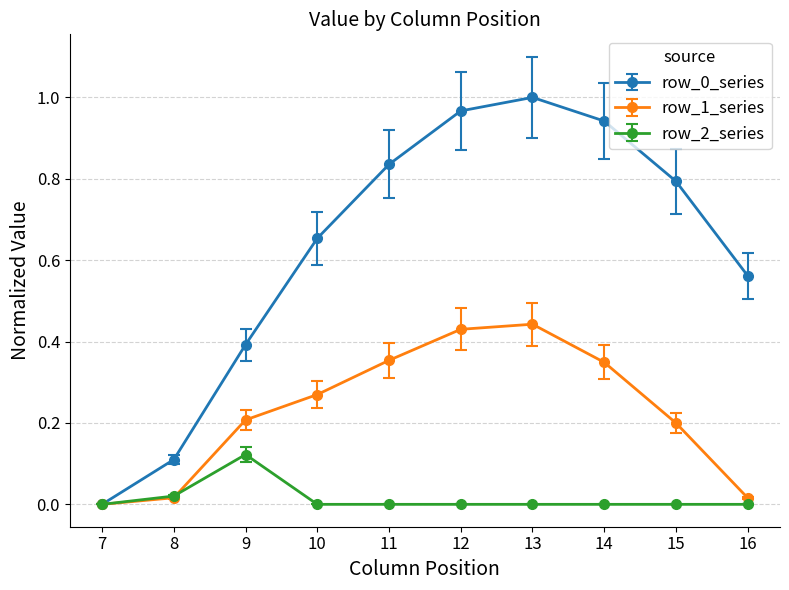

Which label corresponds to the largest value in the chart?

13